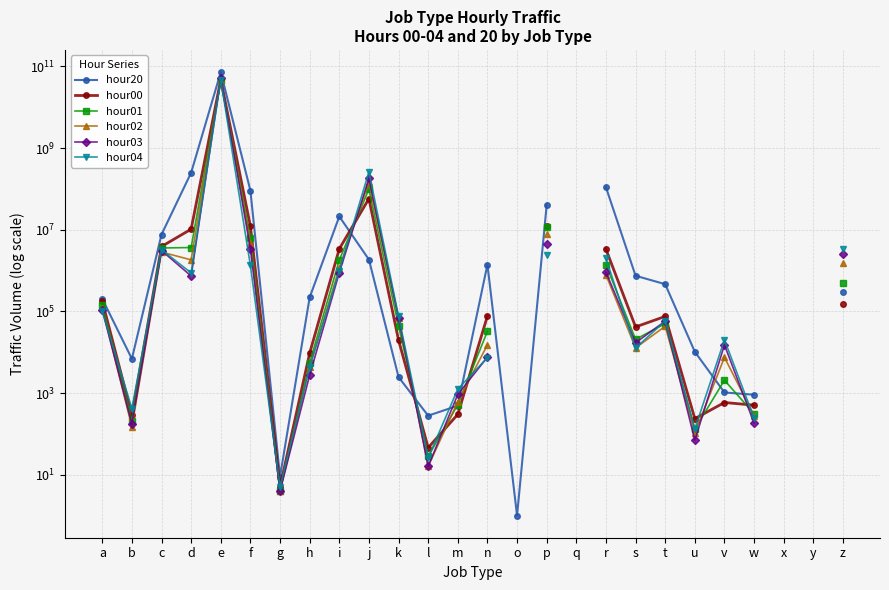

What is the total value across all series at m?

4104.0